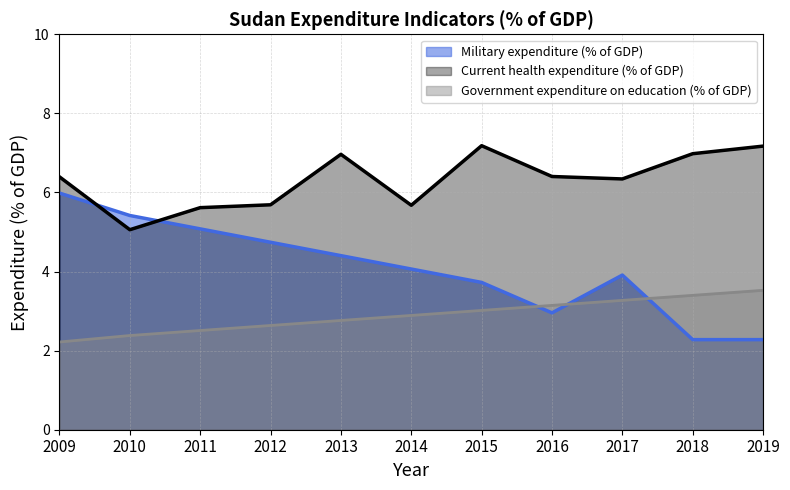

What is the sum of all Current health expenditure (% of GDP) values?

69.5